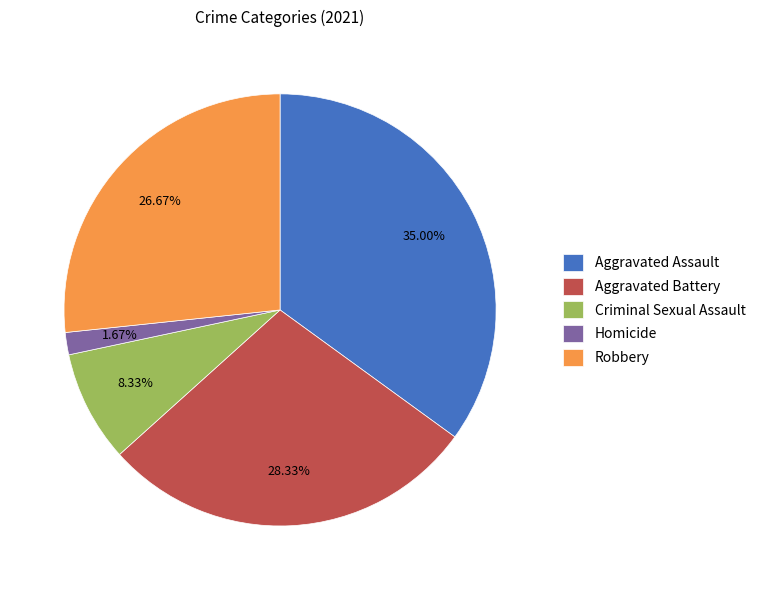

What percentage do Robbery and Aggravated Battery together represent?

55.0%